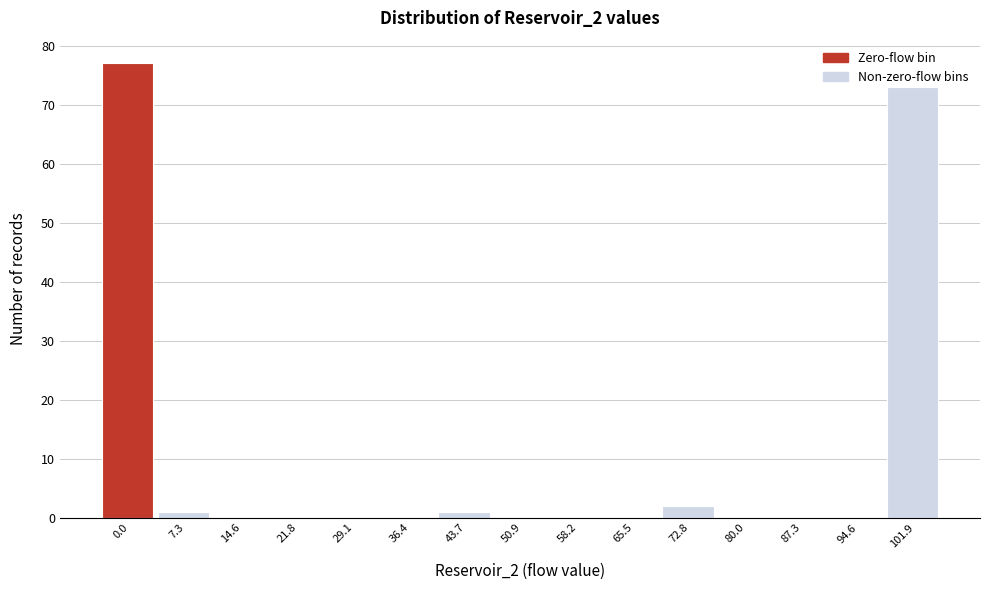

Which has a higher value, 72.8 or 36.4?

72.8